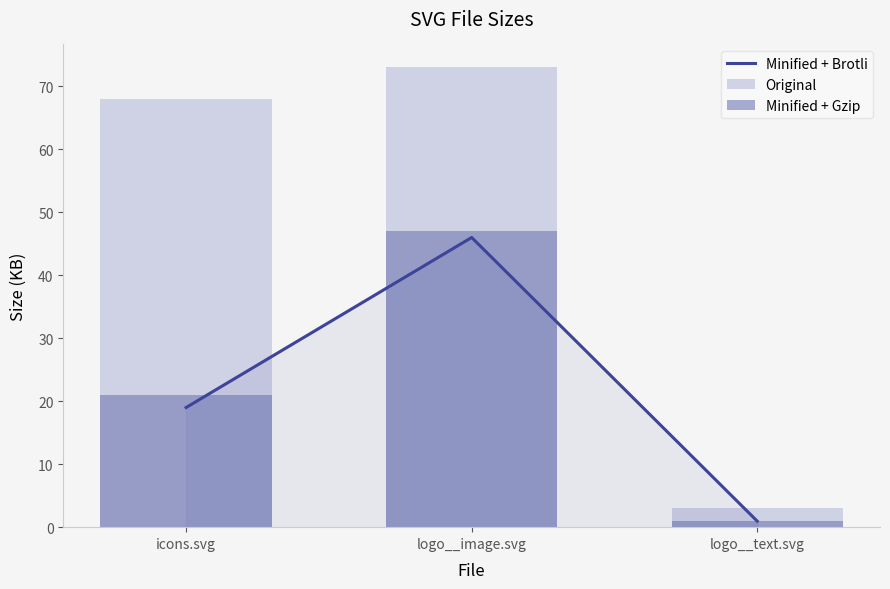

At how many categories does at least one series exceed 38?

2